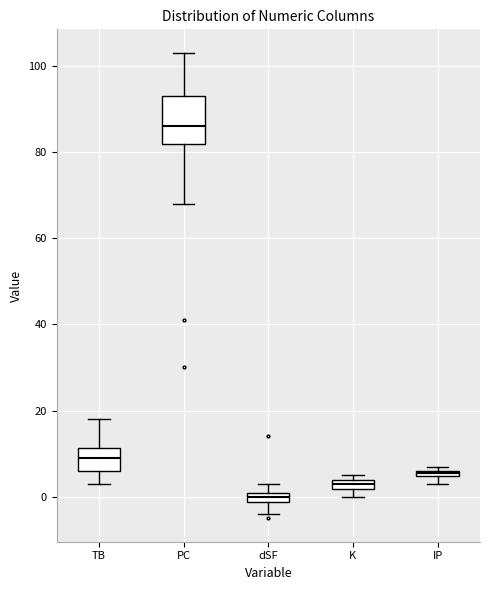

Where is the lower edge of the box for K on the y-axis? The values are not printed on the chart, so give them approximately, as read against the axis.

2